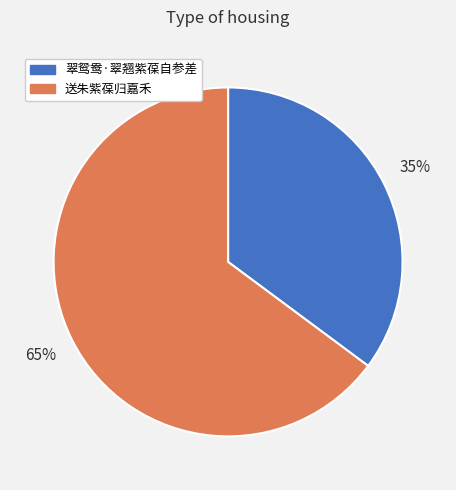

Does any single category account for the majority?

Yes